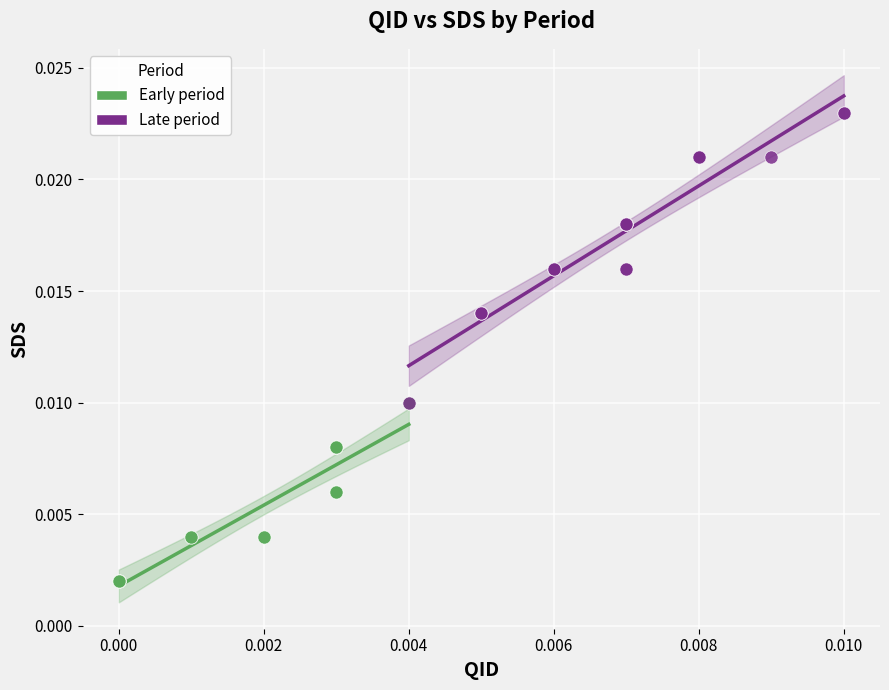

What are all the series names shown in the legend?

Early period, Late period